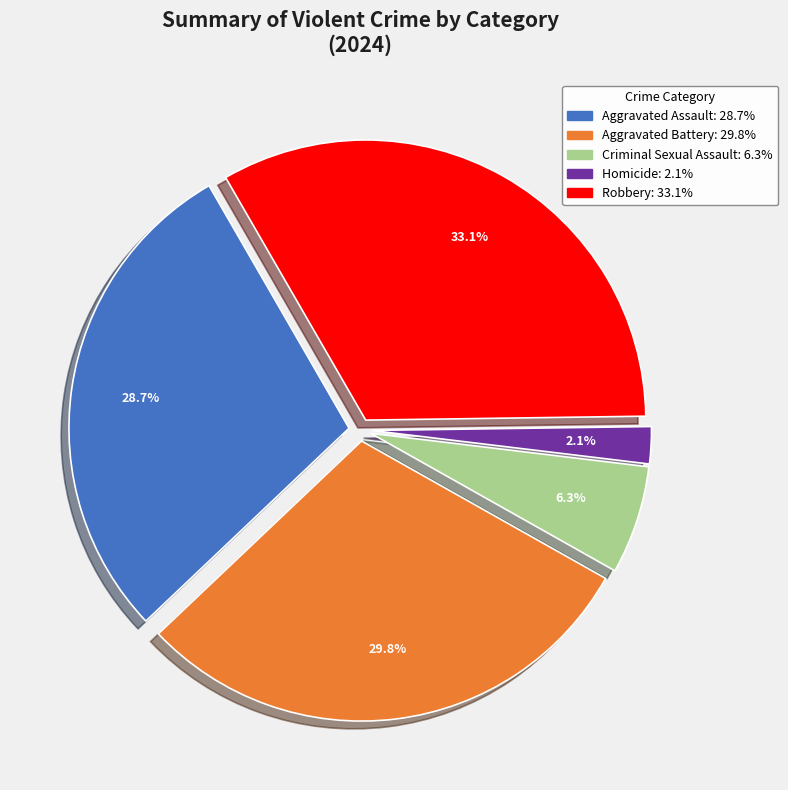

To the nearest percent, what is the combined percentage of Robbery and Homicide?

35%